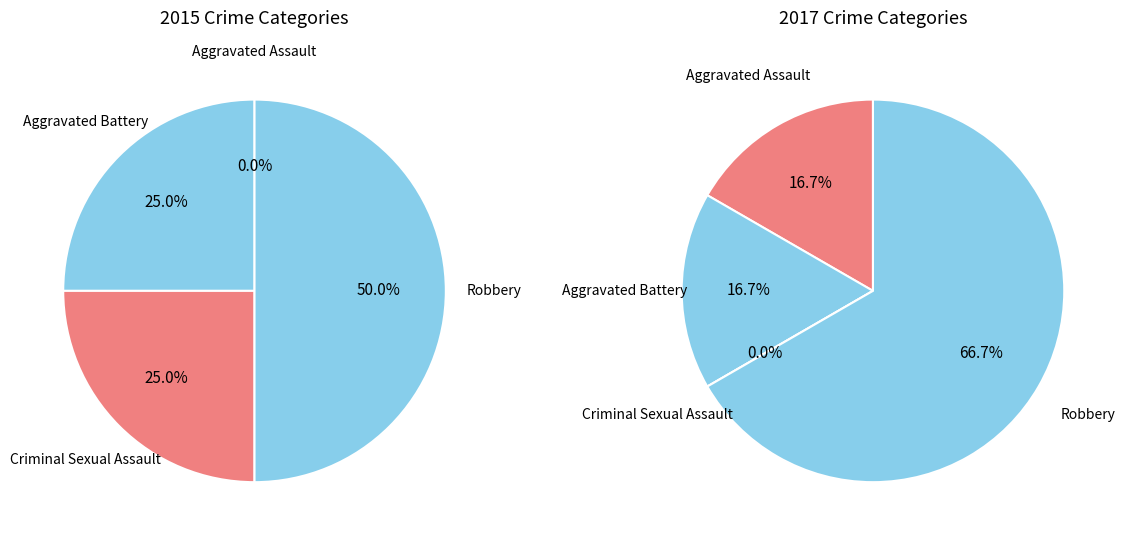

Count the number of slices in the pie.

4